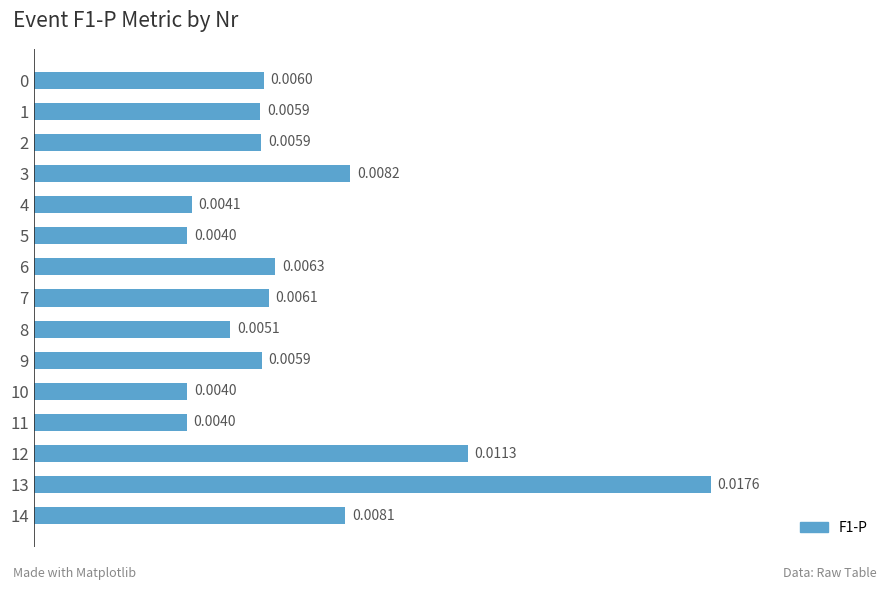

How many distinct data groups are displayed?

1